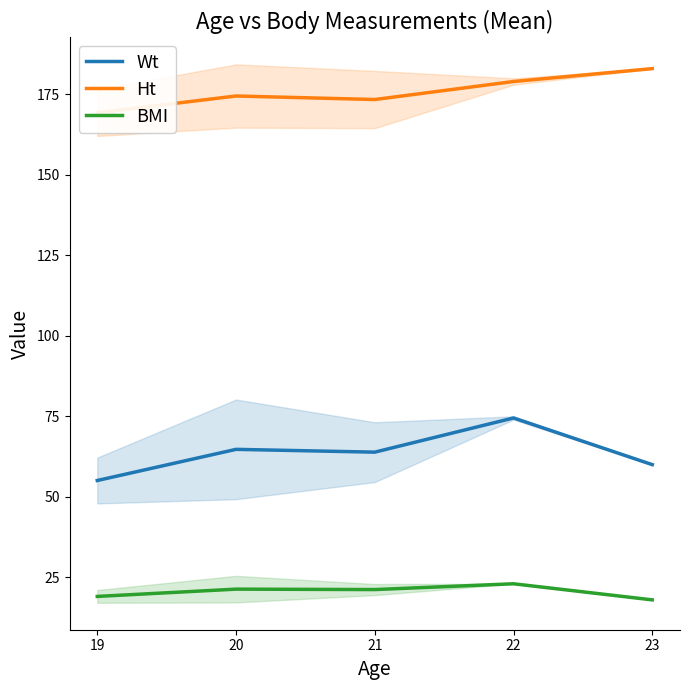

What is the total value across all series at 23?

261.0